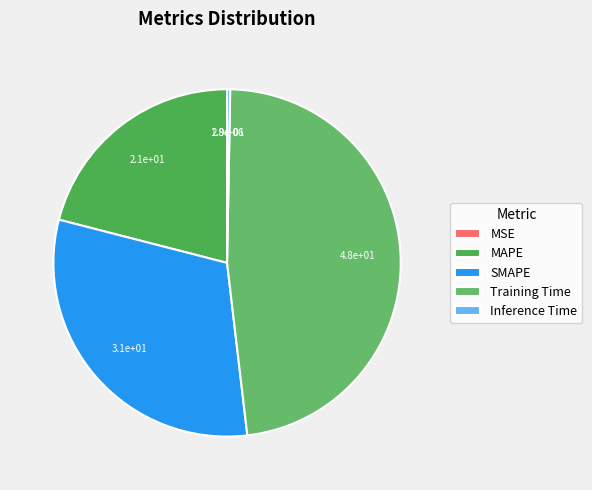

What portion of the pie excludes Inference Time?

99.7%